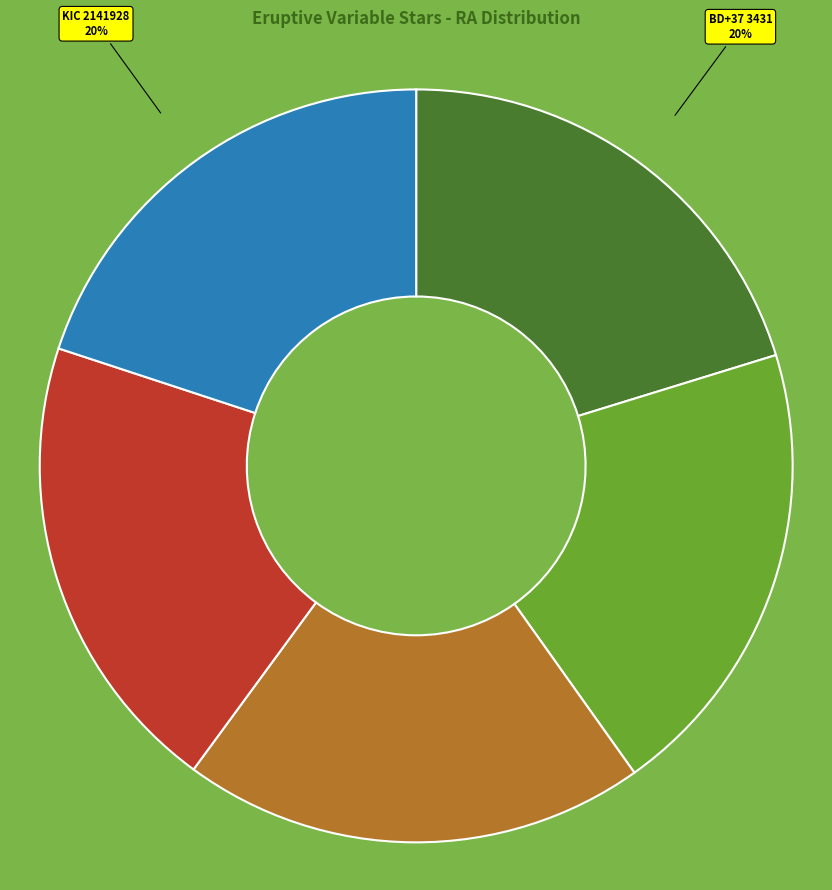

Does KIC 2693261 account for over 50% of the chart?

No